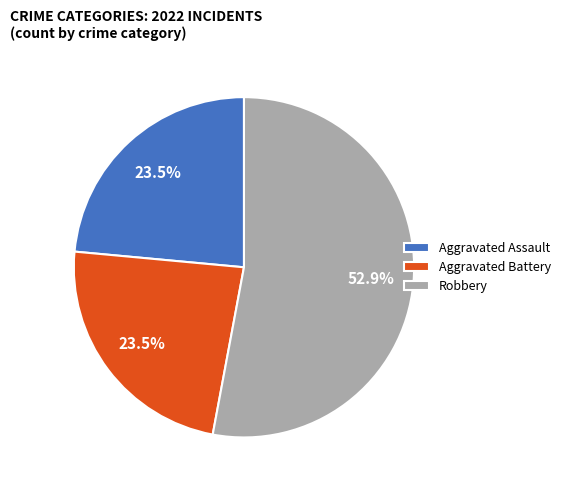

How much of the chart is everything except Aggravated Assault?

76.5%